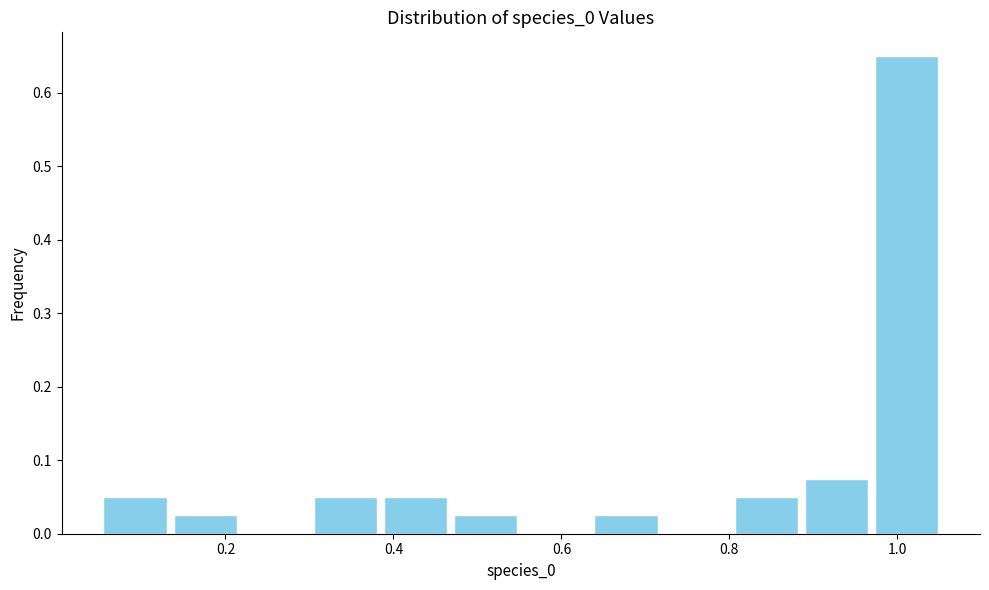

How tall is the bar that spans 0.88 to 0.96 on the x-axis? Neither the bar edges nor the heights are printed on the chart, so give them approximately, as read against the axes.

0.08